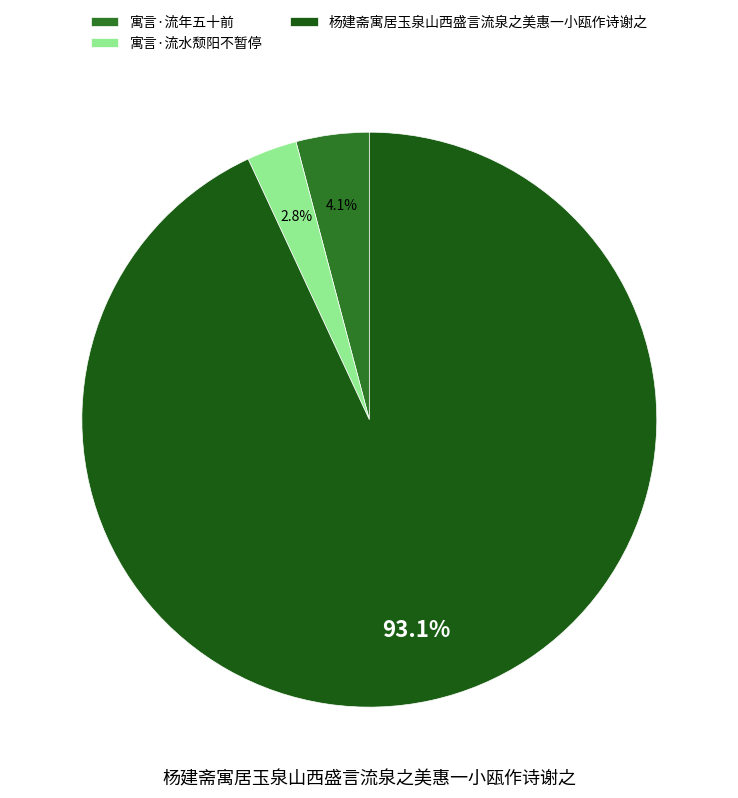

Is there a majority slice in this chart?

Yes